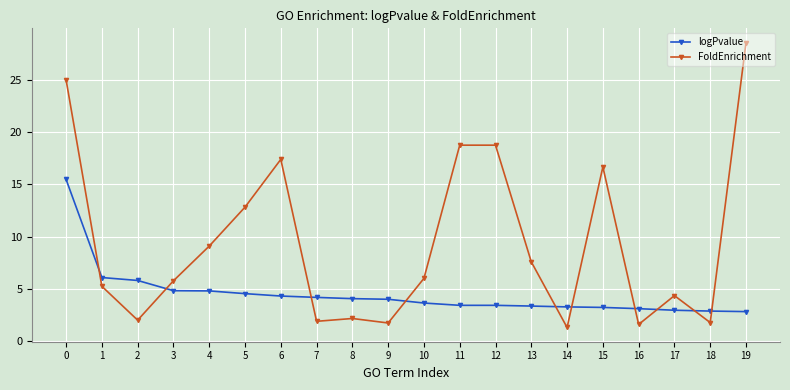

At which label is FoldEnrichment closest to 14?

5